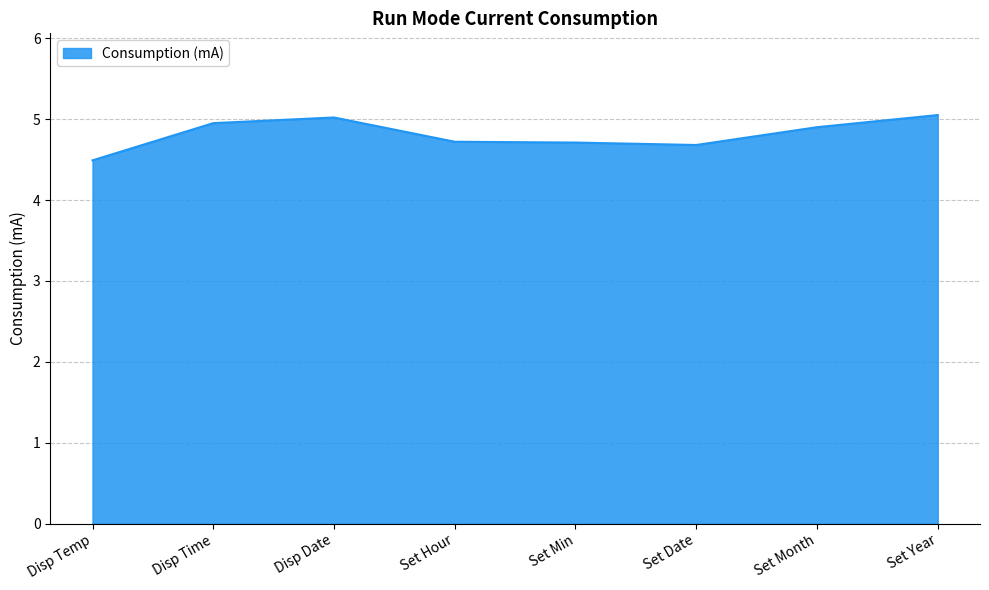

Approximately how many times larger is the value at Set Date compared to Set Year?

0.9